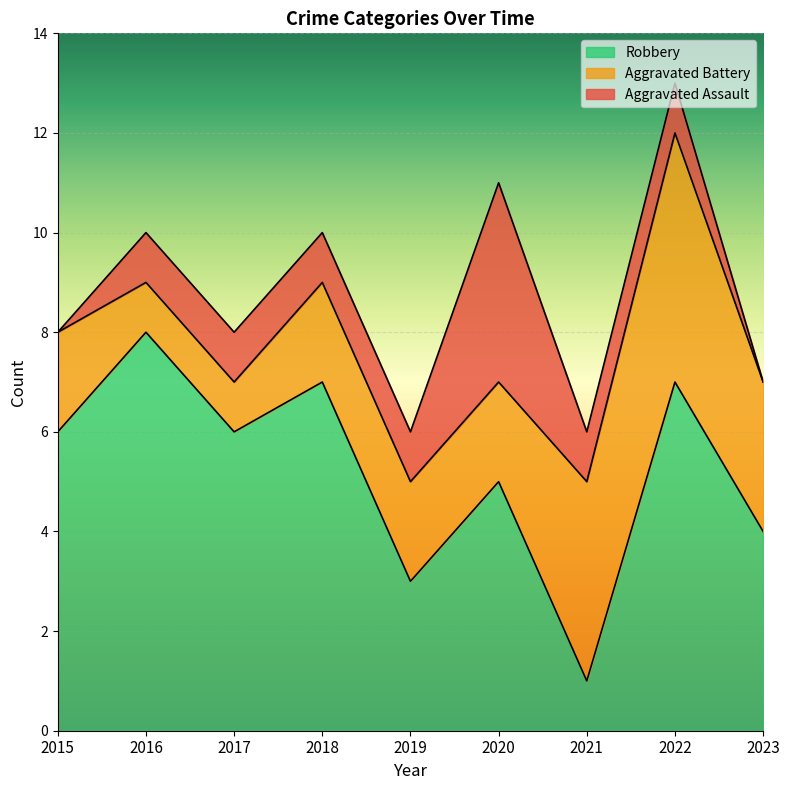

How many intersections are there between Aggravated Battery and Aggravated Assault?

2